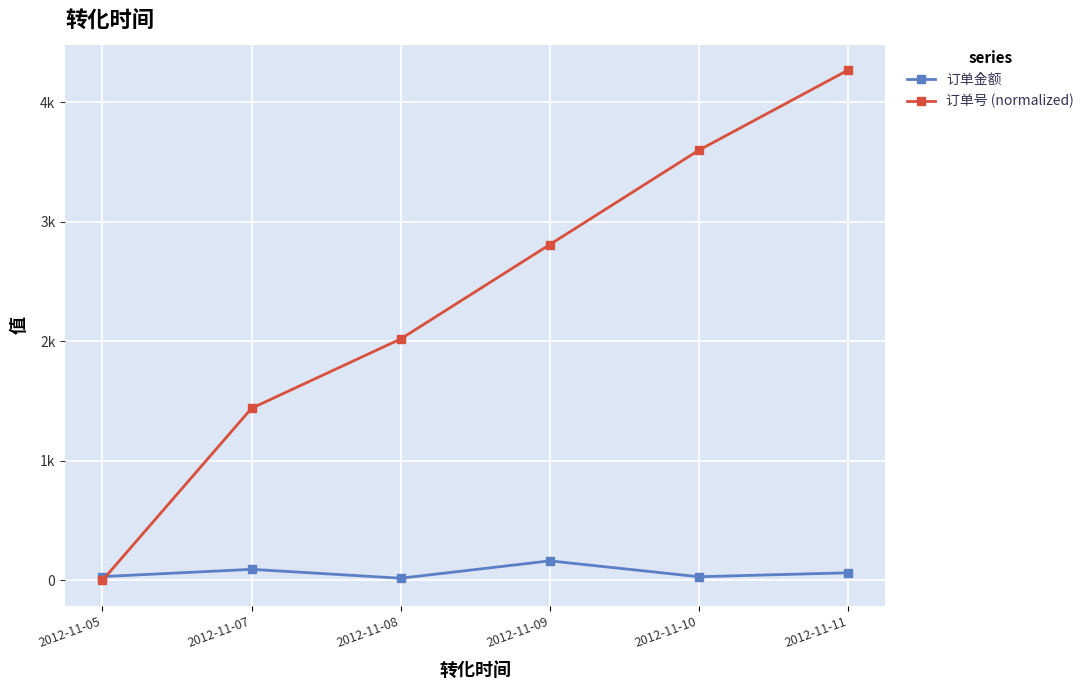

Which series changed the most between 2012-11-09 and 2012-11-10?

订单号 (normalized)